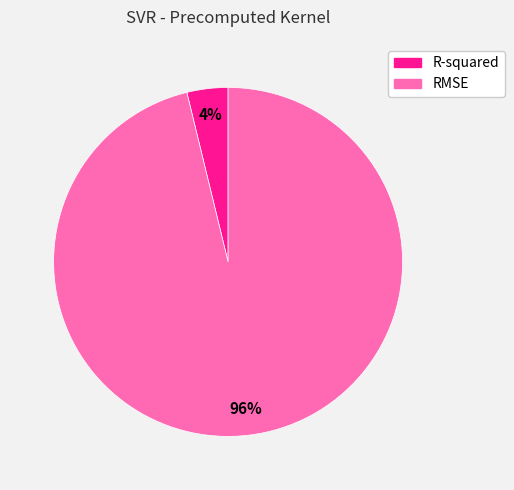

How many slices are in this pie chart?

2